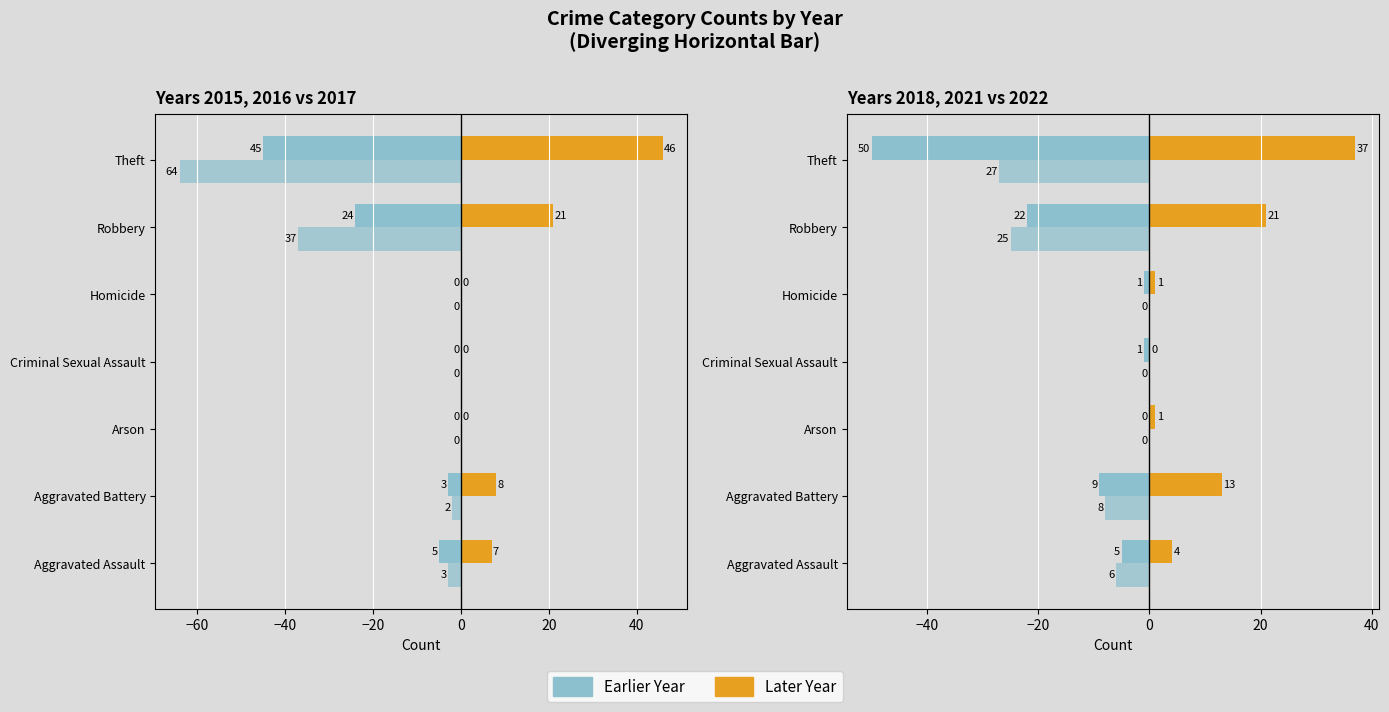

Are the bars horizontal?

Yes